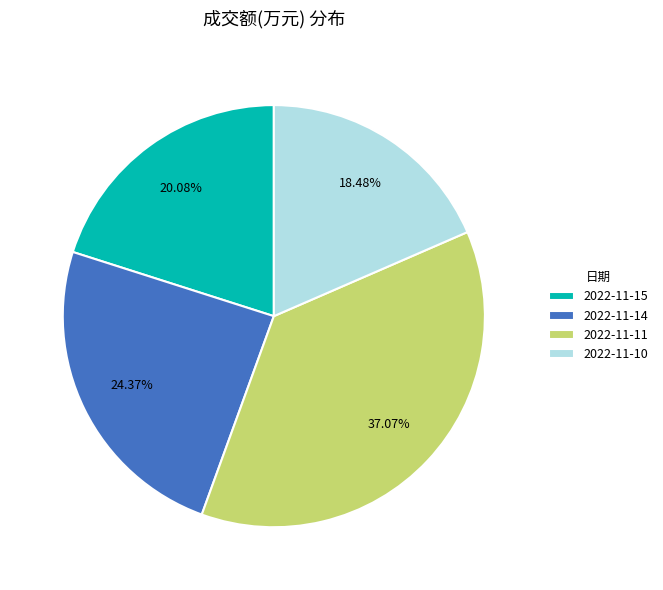

Approximately how many times larger is the value at 2022-11-14 compared to 2022-11-15?

1.2